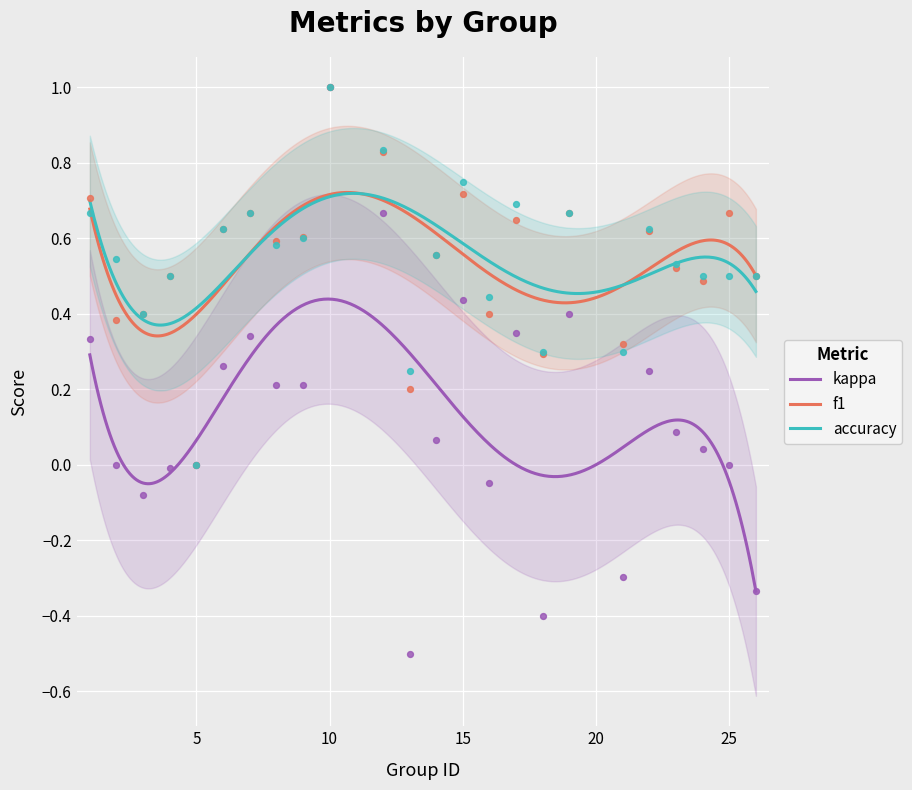

Which series has the largest Y range (max minus min)?

kappa